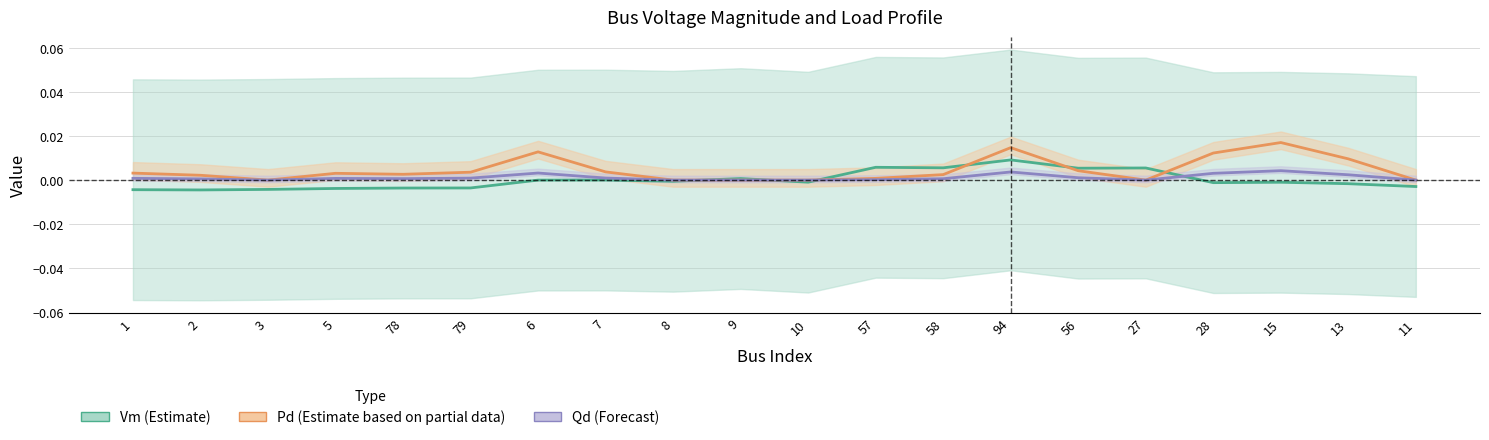

Where is Qd (Forecast) nearest to the value 0?

3